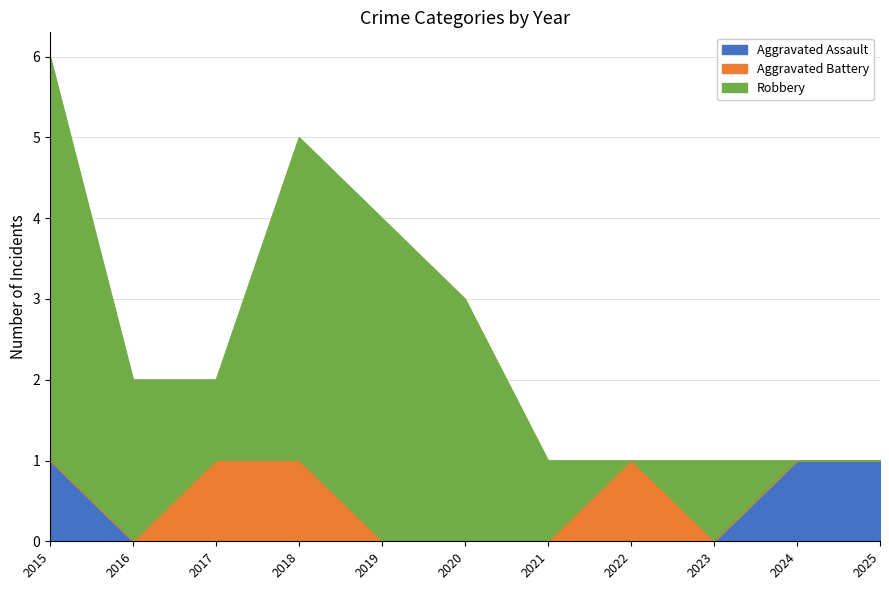

How many lines are shown in the chart?

3